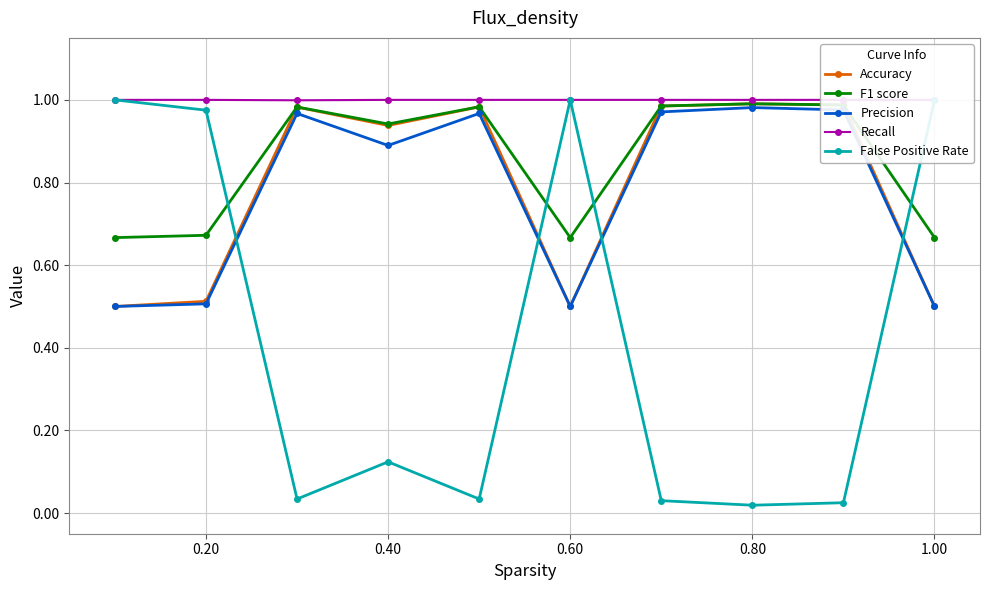

The F1 score series shows 0.5 at 0.40. True or false?

False